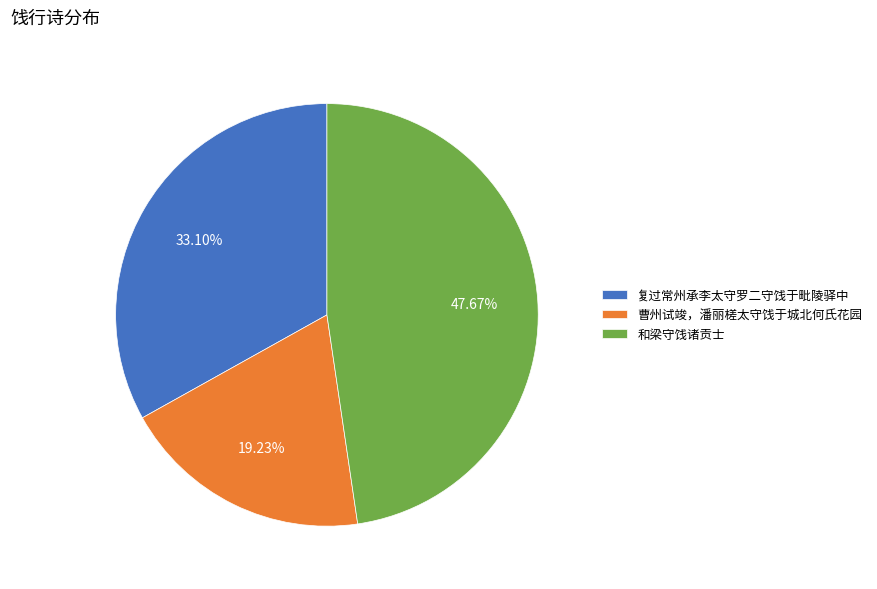

Which slice is the smallest?

曹州试竣，潘丽槎太守饯于城北何氏花园